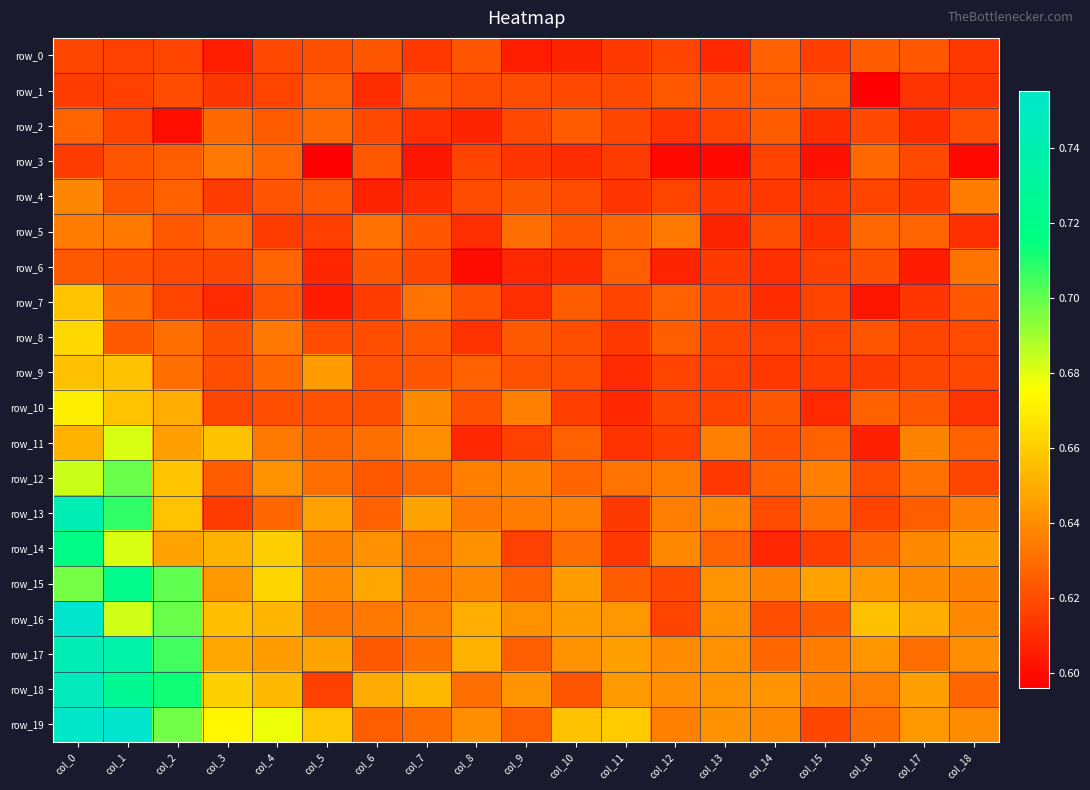

True or false: row_17 has a value of 0.3 at col_12.

False